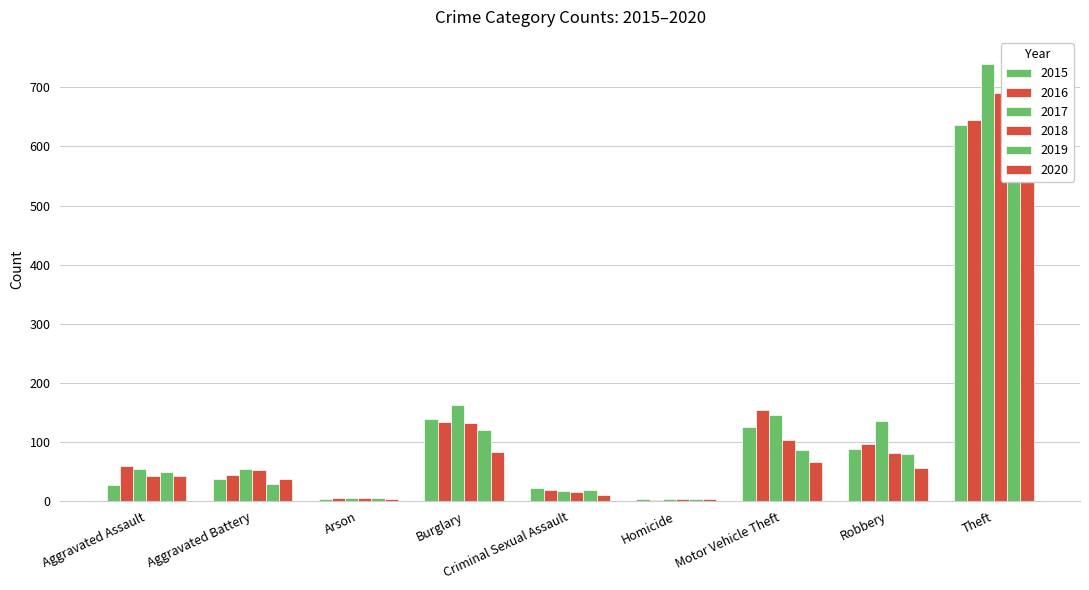

What is the maximum value for 2015?

636